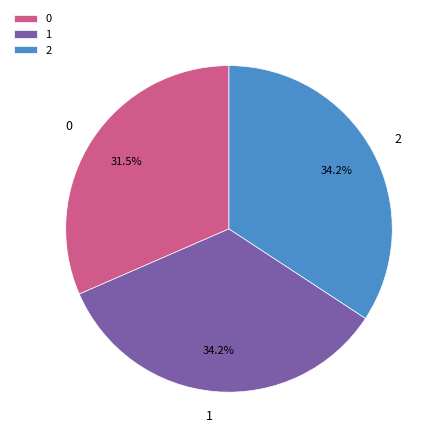

What percentage is the 2 slice, to the nearest percent?

34%